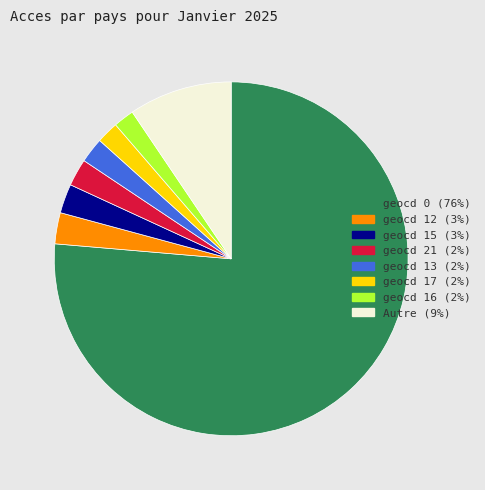

Is there any slice that represents more than half of the pie?

Yes